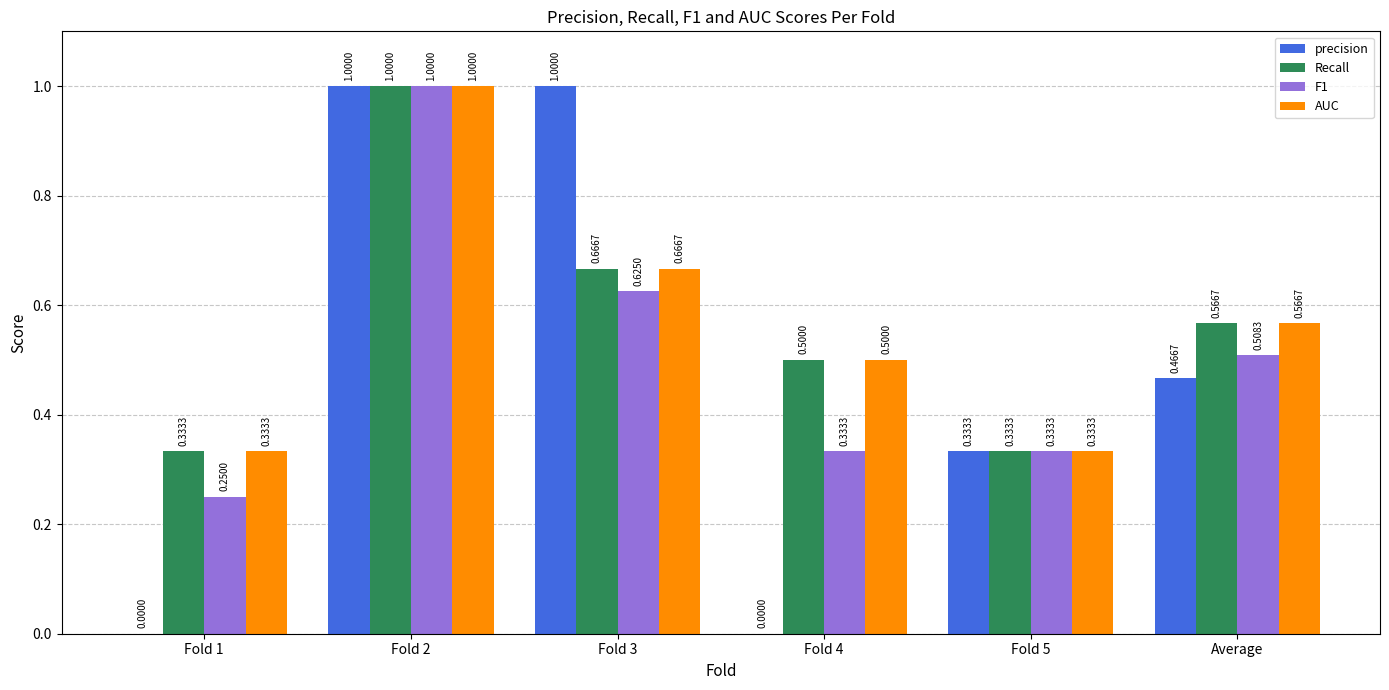

Are the bars grouped side by side (vs. stacked)?

Yes